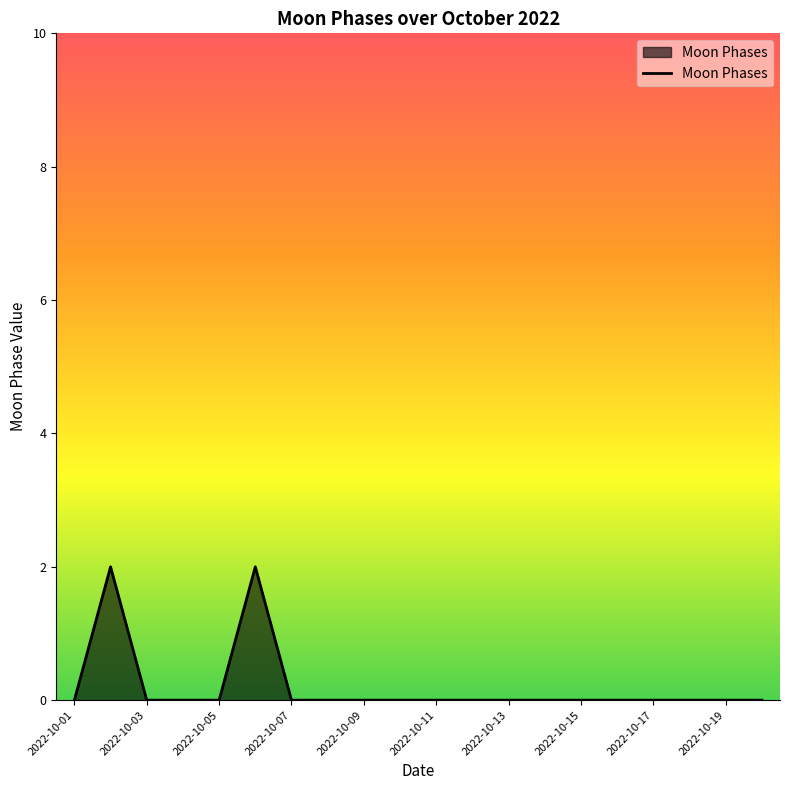

How many interior local peaks (higher than both neighbors) does the data have?

2